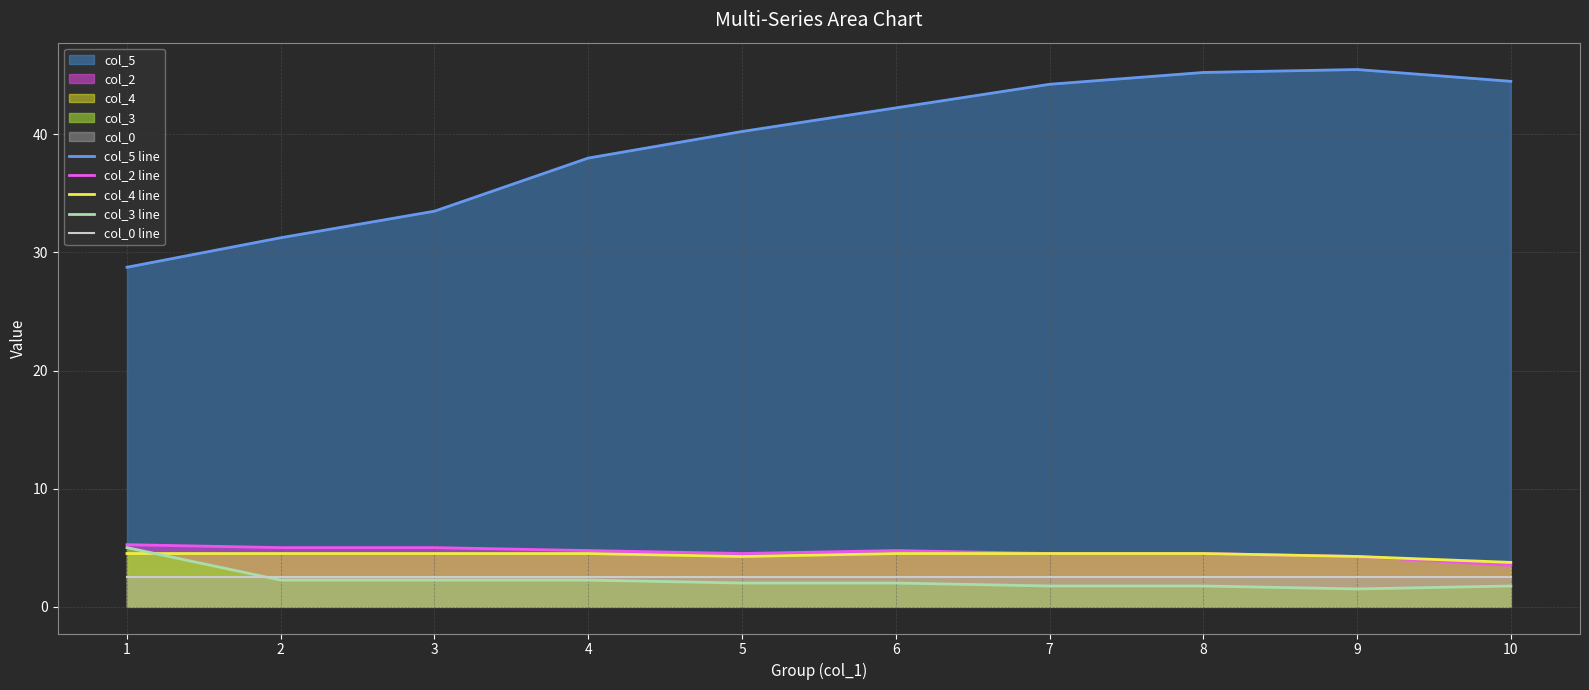

Reading left to right, extract all data points from this chart.

col_5 line: 1=28.8	2=31.2	3=33.5	4=38.0	5=40.2	6=42.2	7=44.2	8=45.2	9=45.5	10=44.5
col_2 line: 1=5.2	2=5.0	3=5.0	4=4.8	5=4.5	6=4.8	7=4.5	8=4.5	9=4.2	10=3.5
col_4 line: 1=4.5	2=4.5	3=4.5	4=4.5	5=4.2	6=4.5	7=4.5	8=4.5	9=4.2	10=3.8
col_3 line: 1=5.0	2=2.2	3=2.2	4=2.2	5=2.0	6=2.0	7=1.8	8=1.8	9=1.5	10=1.8
col_0 line: 1=2.5	2=2.5	3=2.5	4=2.5	5=2.5	6=2.5	7=2.5	8=2.5	9=2.5	10=2.5